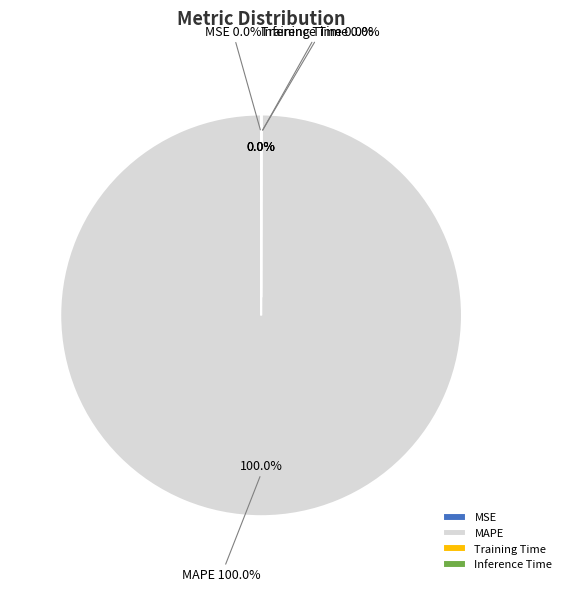

True or false: MSE accounts for 1% of the total.

False